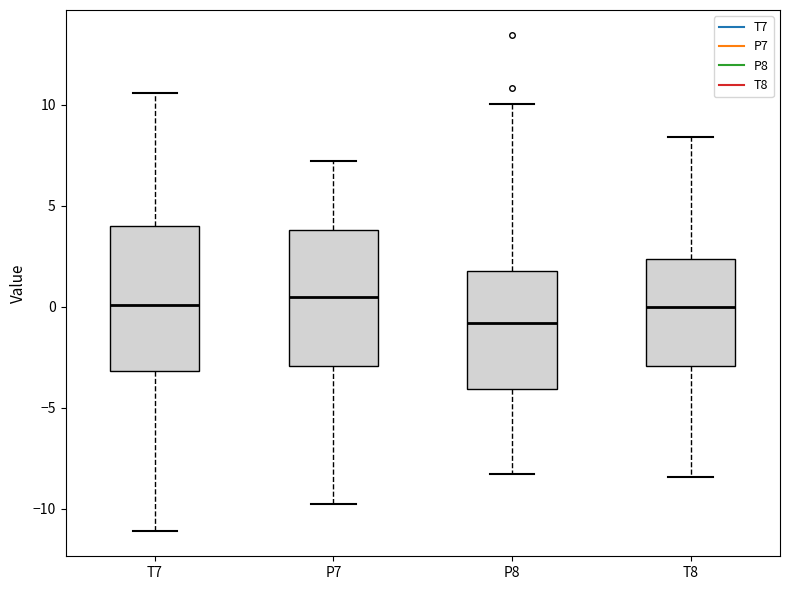

Where does the upper whisker of the box for P7 end on the y-axis? The values are not printed on the chart, so give them approximately, as read against the axis.

7.0